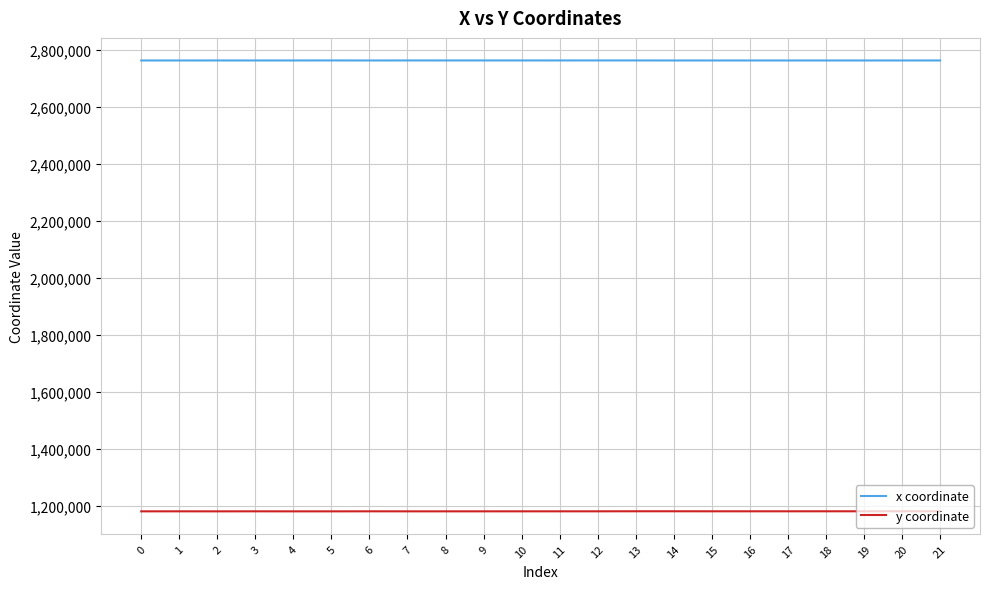

Which series has the largest total across all categories?

x coordinate